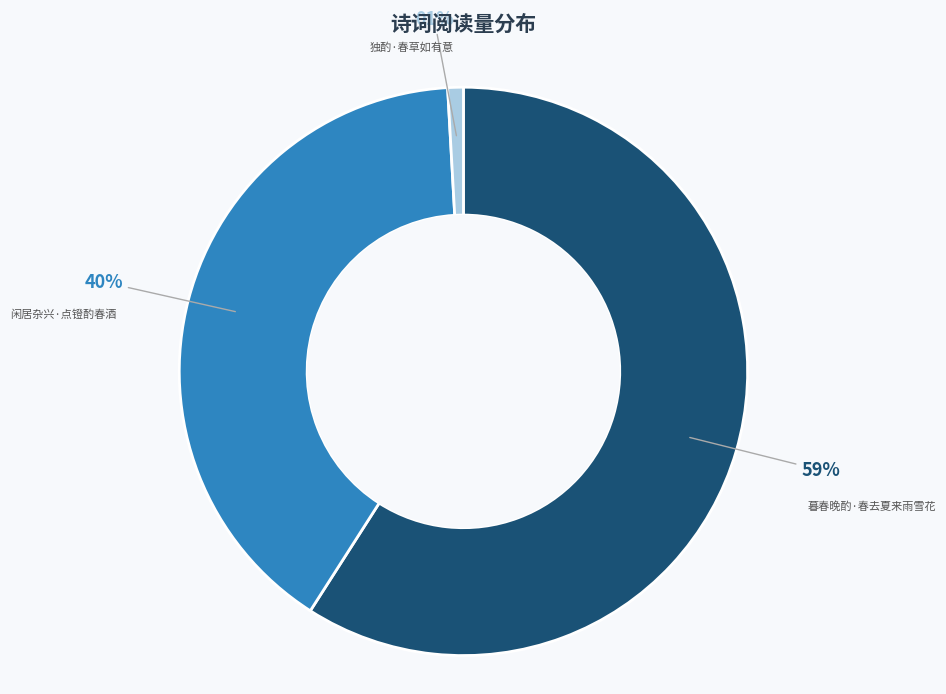

How many segments does this pie chart have?

3